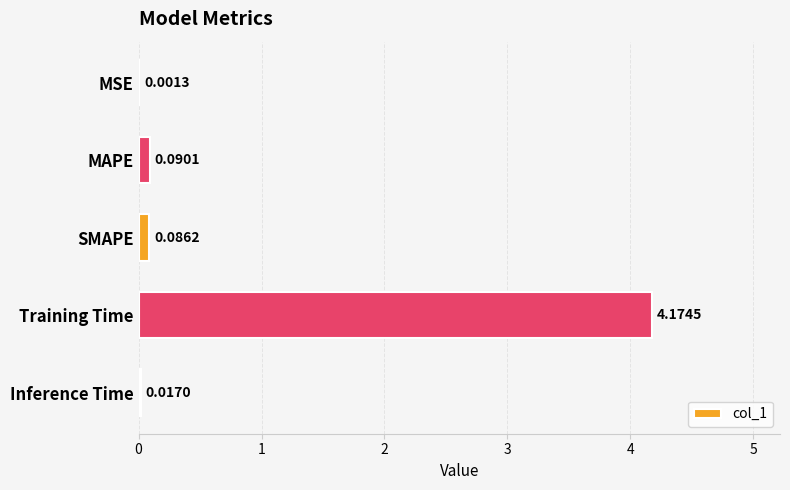

Where is the data nearest to the value 2?

MAPE